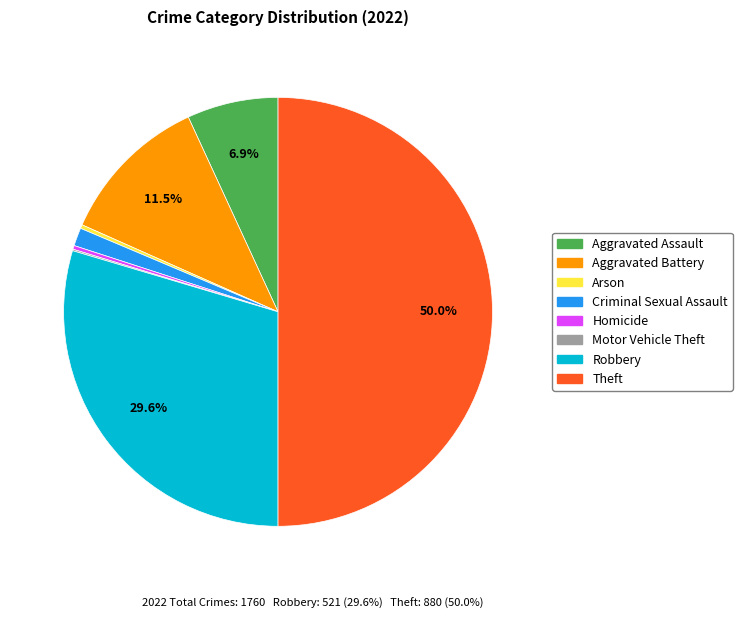

To the nearest percent, what is the average slice percentage?

12%